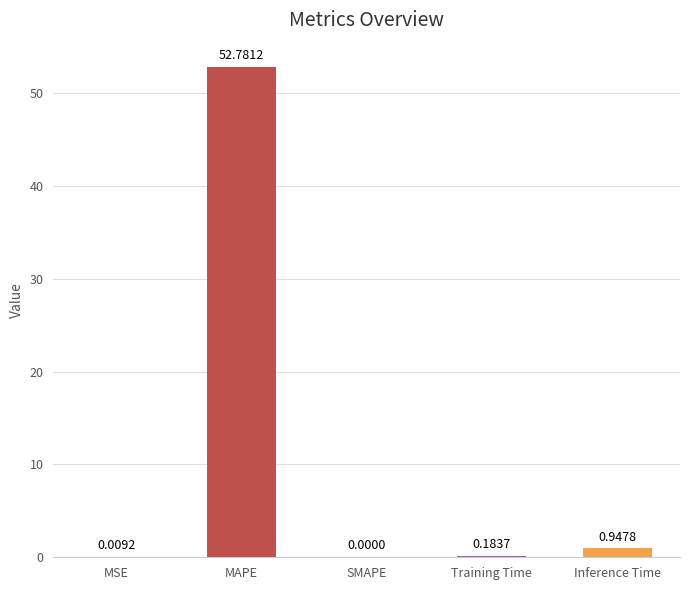

Where is the data nearest to the value 26?

Inference Time